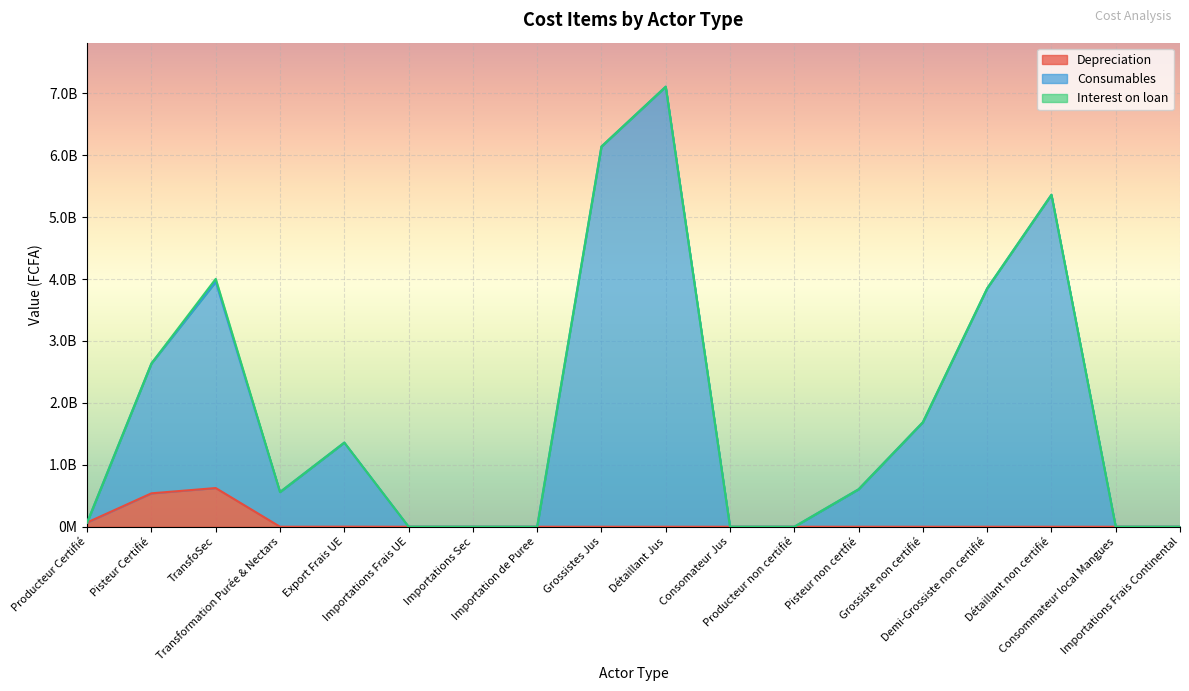

Reading left to right, extract all data points from this chart.

Depreciation: Producteur Certifié=69099998.3	Pisteur Certifié=539627816.2	TransfoSec=624841919.6	Transformation Purée & Nectars=0.0	Export Frais UE=1264869.9	Importations Frais UE=0.0	Importations Sec=0.0	Importation de Puree=0.0	Grossistes Jus=0.0	Détaillant Jus=0.0	Consomateur Jus=0.0	Producteur non certifié=0.0	Pisteur non certfié=0.0	Grossiste non certifié=0.0	Demi-Grossiste non certifié=0.0	Détaillant non certifié=0.0	Consommateur local Mangues=0.0	Importations Frais Continental=0.0
Consumables: Producteur Certifié=69099998.3	Pisteur Certifié=2637044518.7	TransfoSec=3954761655.9	Transformation Purée & Nectars=560250000.0	Export Frais UE=1358506196.8	Importations Frais UE=0.0	Importations Sec=0.0	Importation de Puree=0.0	Grossistes Jus=6139246829.3	Détaillant Jus=7105609756.1	Consomateur Jus=0.0	Producteur non certifié=0.0	Pisteur non certfié=604625000.0	Grossiste non certifié=1687428312.7	Demi-Grossiste non certifié=3848006250.0	Détaillant non certifié=5360223231.9	Consommateur local Mangues=0.0	Importations Frais Continental=0.0